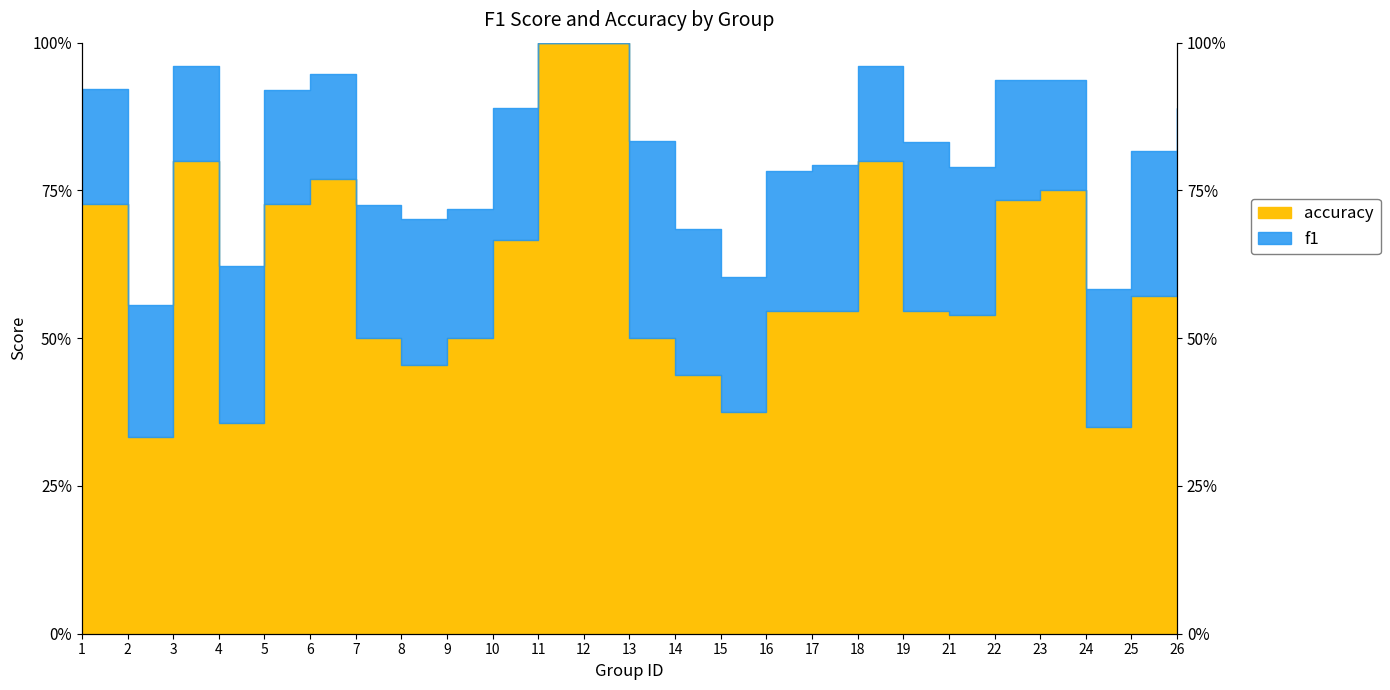

What is the minimum value shown in the chart?

0.3